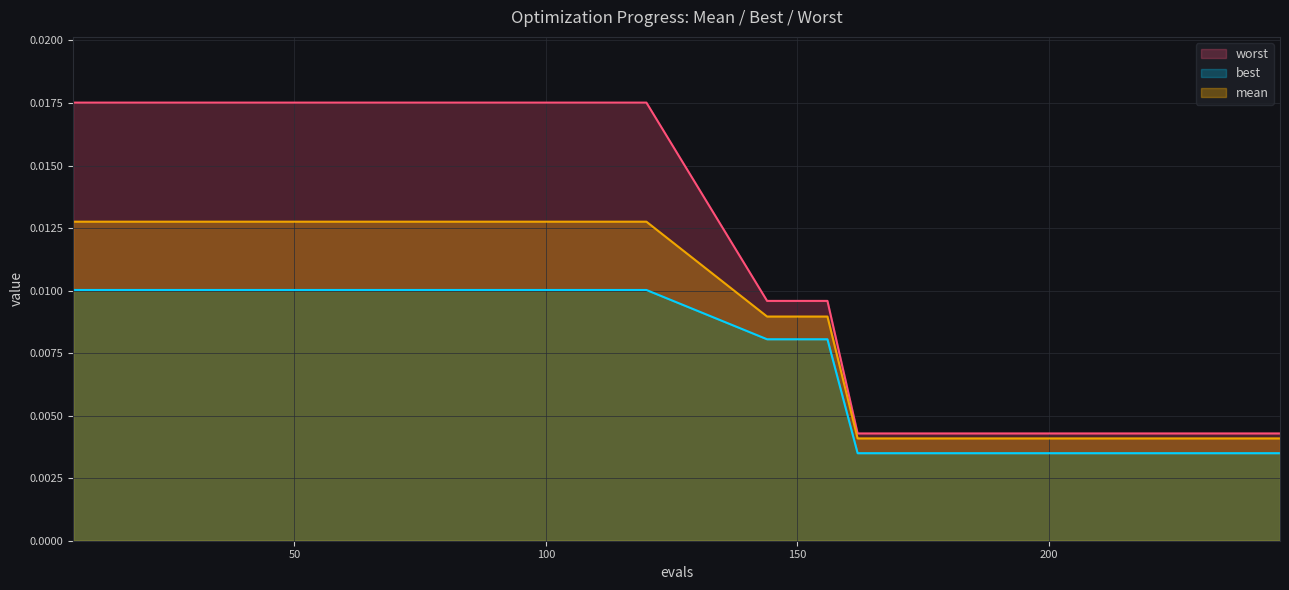

Which series has the largest range (max minus min)?

worst